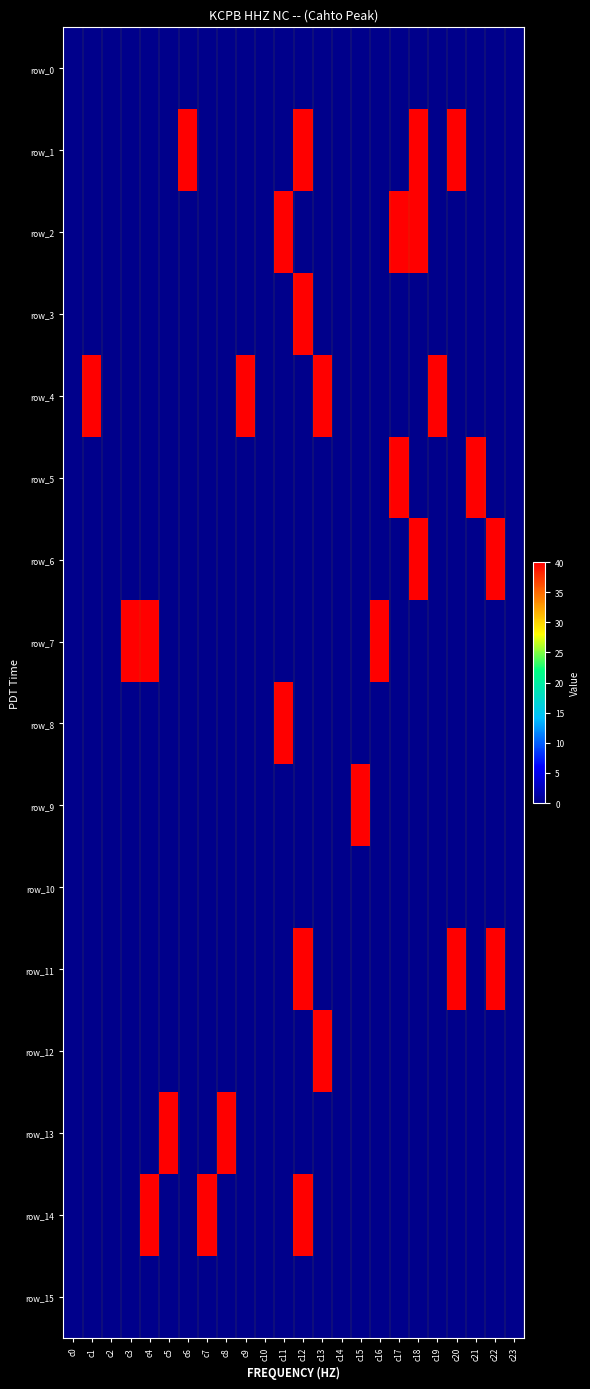

What is the average value of the row_6 series?

3